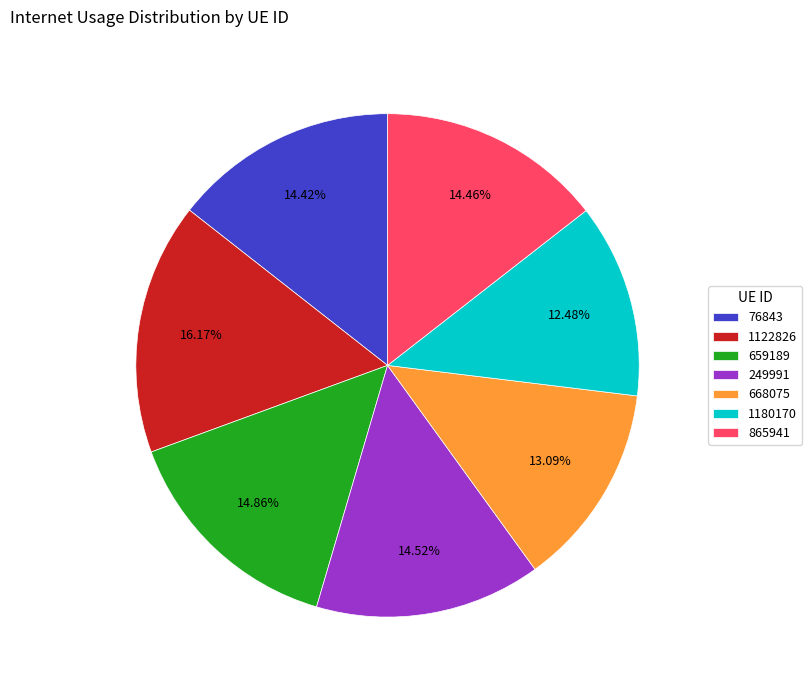

How many slices are in this pie chart?

7